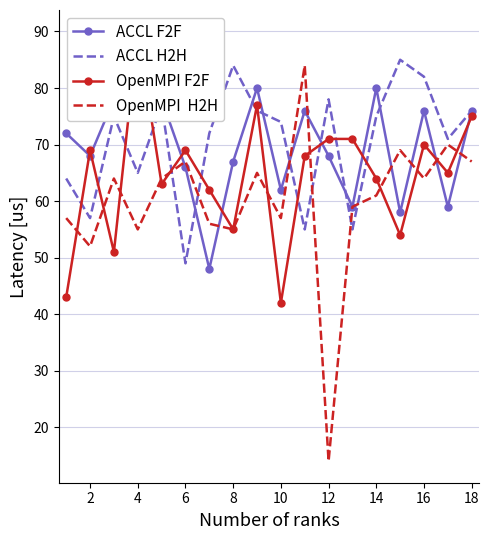

Where does the ACCL H2H series first go above 75?

8